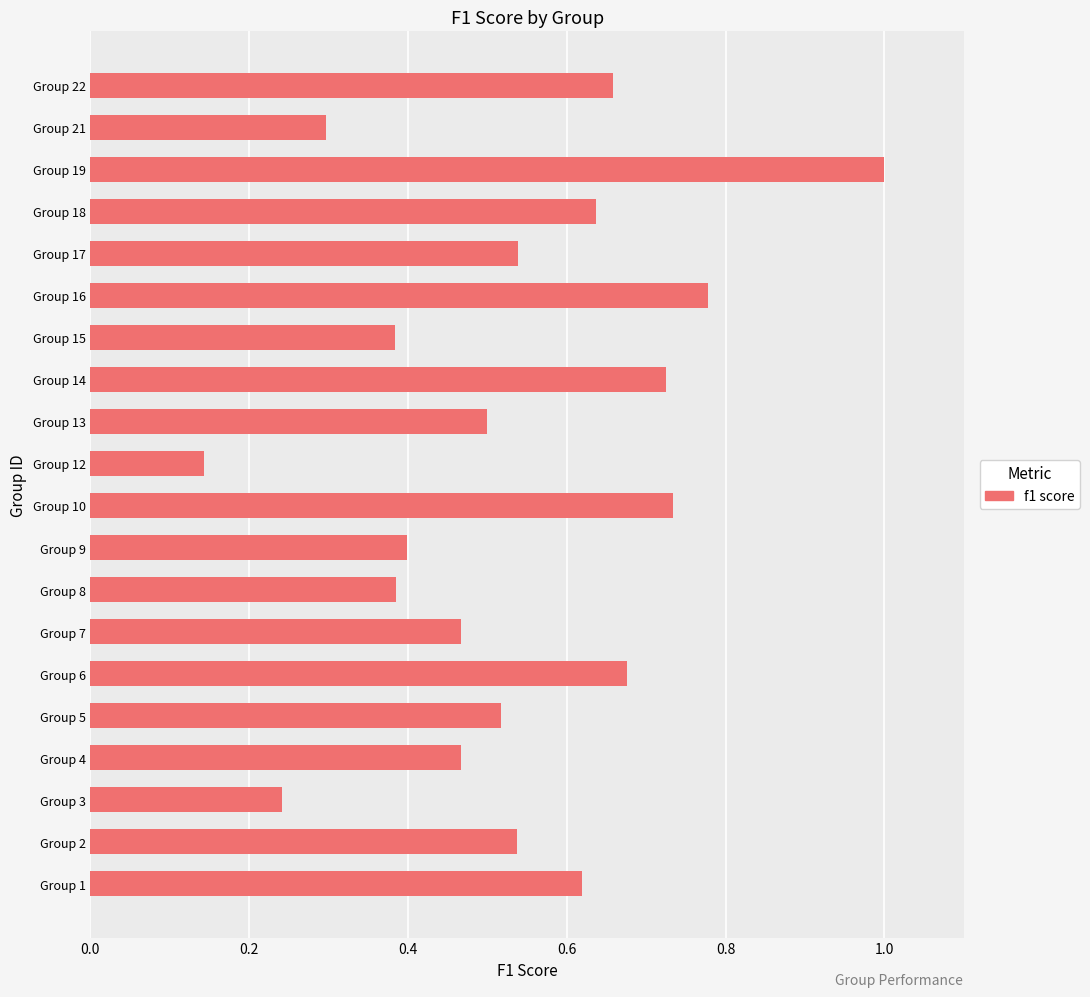

Is it true that the value at Group 1 is 0.4?

False